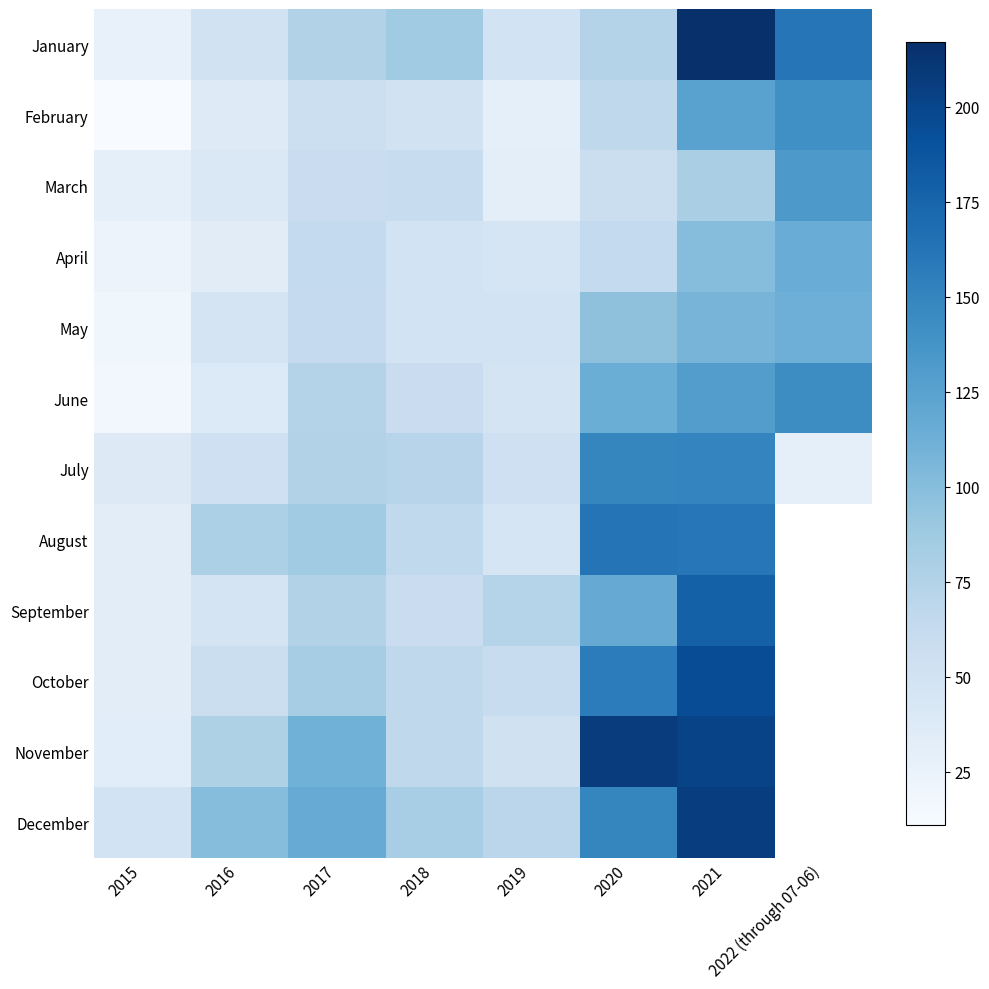

How many data points does each series have?

8